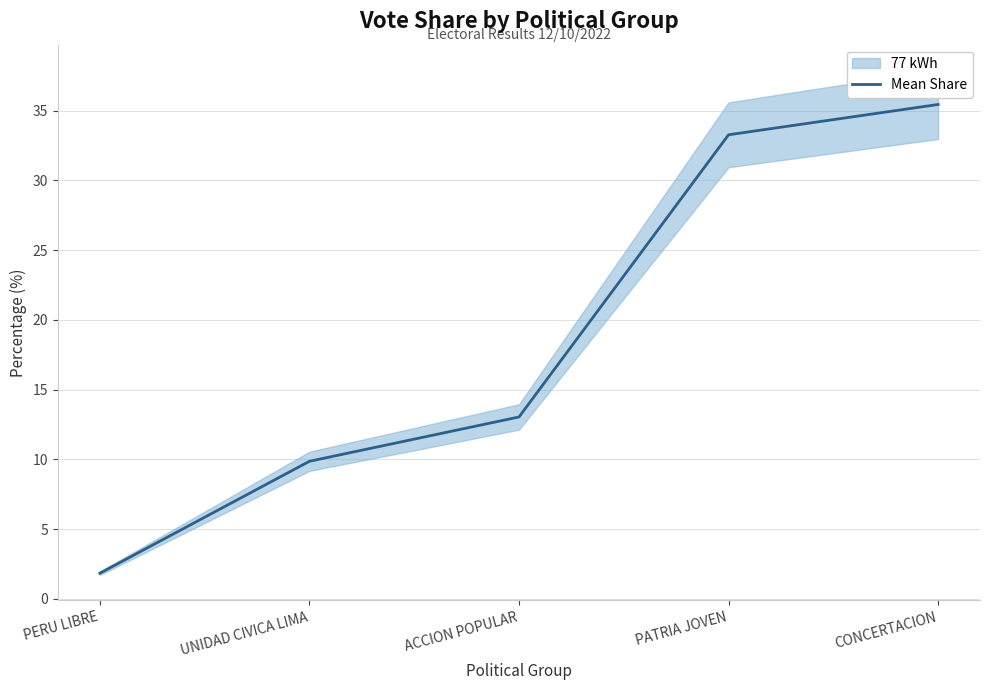

Reading left to right, what are all the values shown in this chart?

1.8	9.9	13.0	33.3	35.4